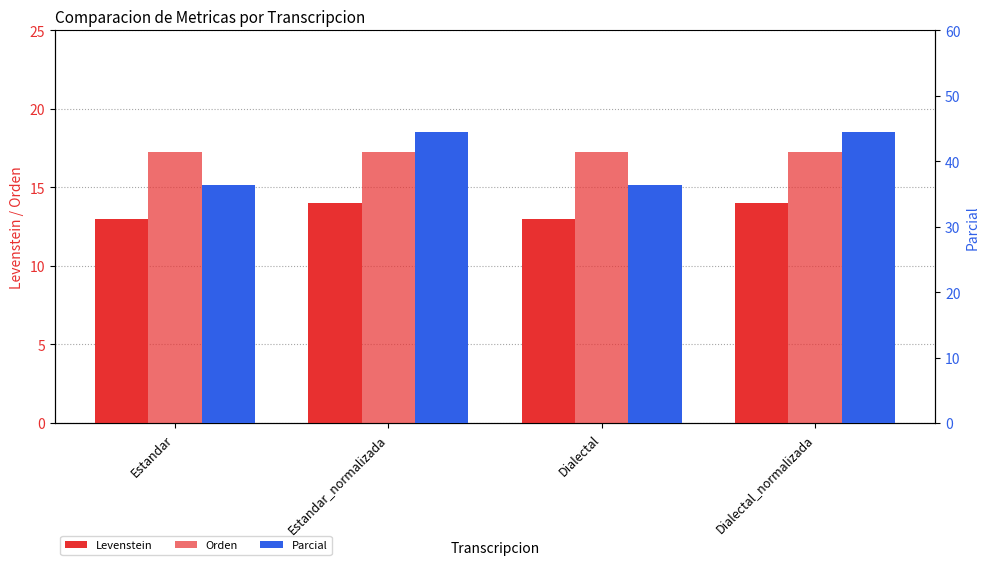

At which category is the sum across all series the highest?

Estandar_normalizada